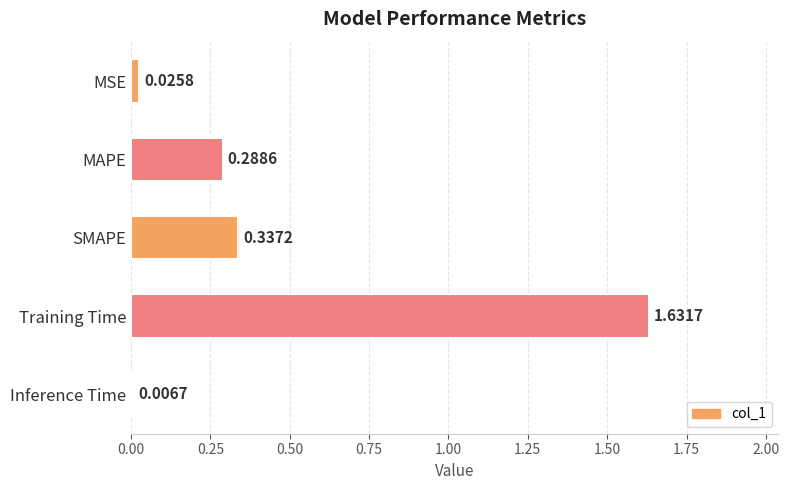

Which has a higher value, SMAPE or Training Time?

Training Time